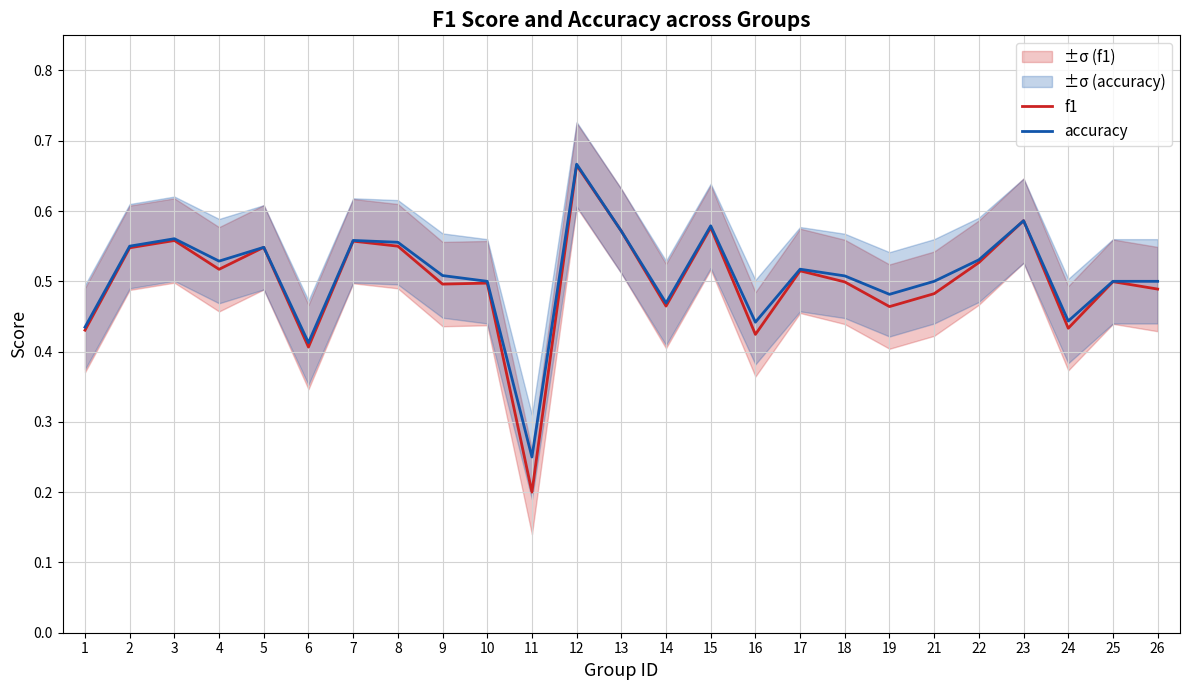

Between 8 and 10, which series saw the biggest shift?

accuracy